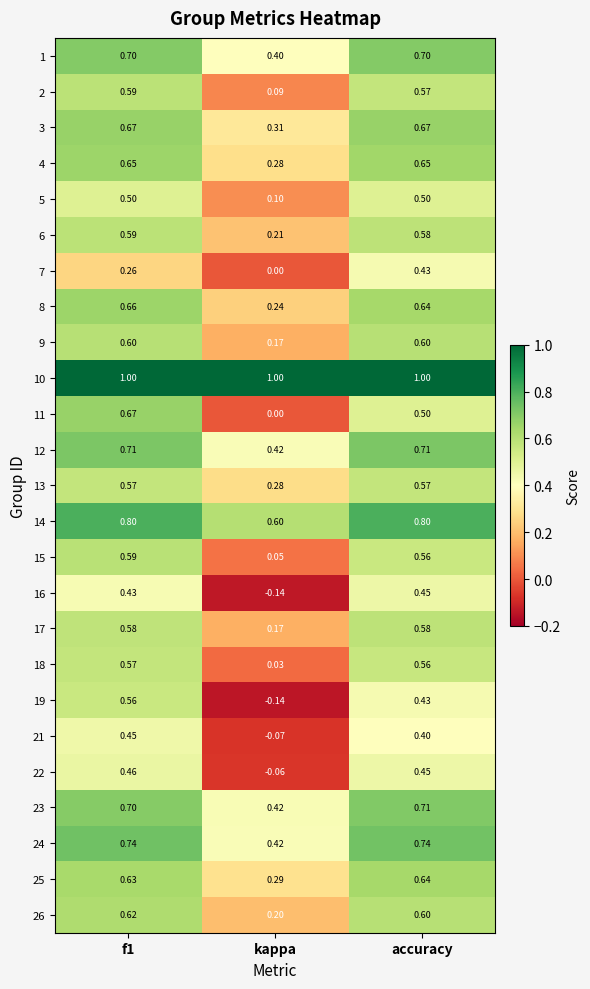

Where is 24 nearest to the value 0?

kappa